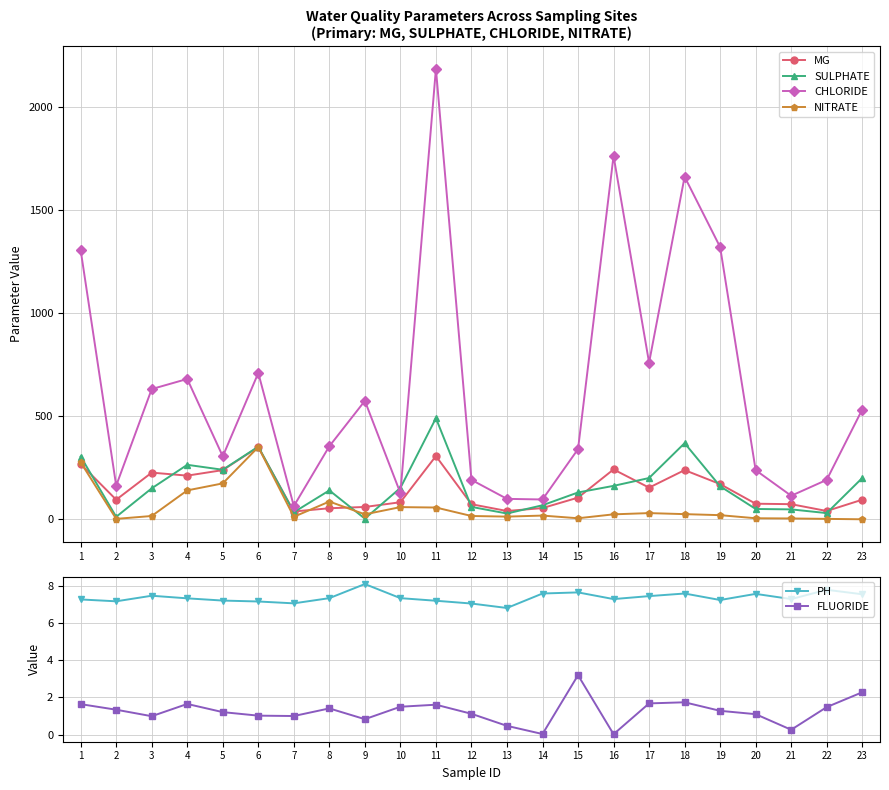

How many lines are shown in the chart?

6